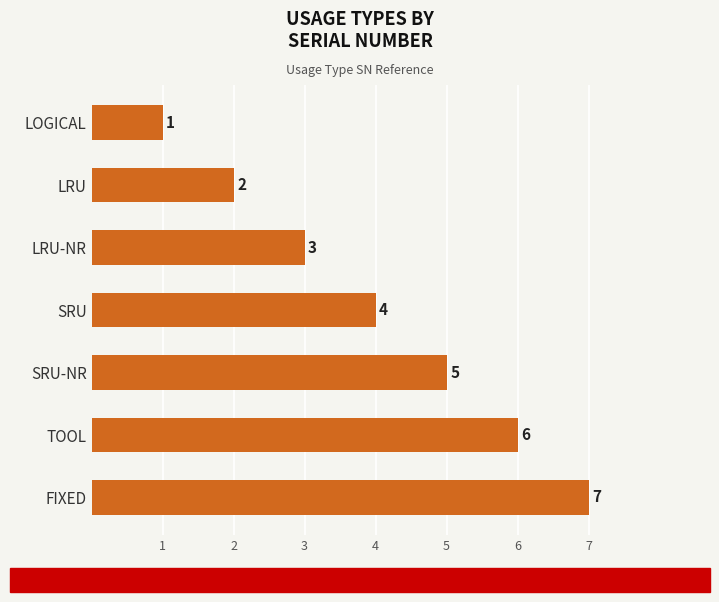

Rank the categories by value from highest to lowest.

FIXED, TOOL, SRU-NR, SRU, LRU-NR, LRU, LOGICAL